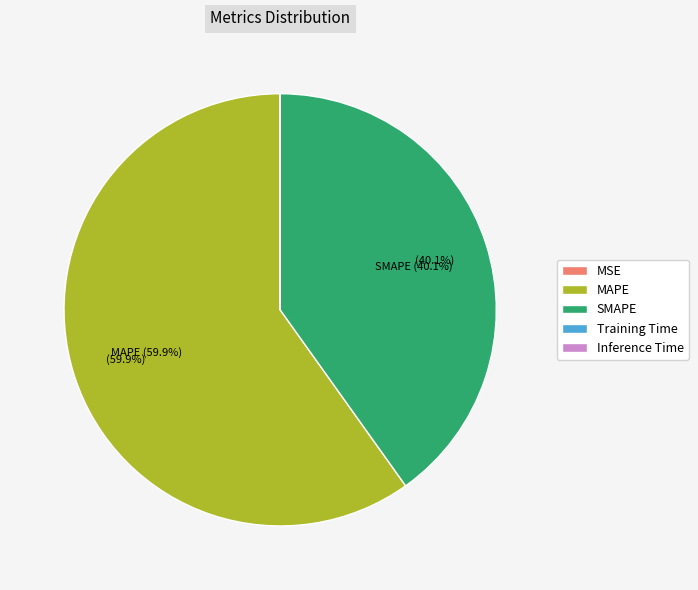

To the nearest percent, what portion does SMAPE represent?

40%